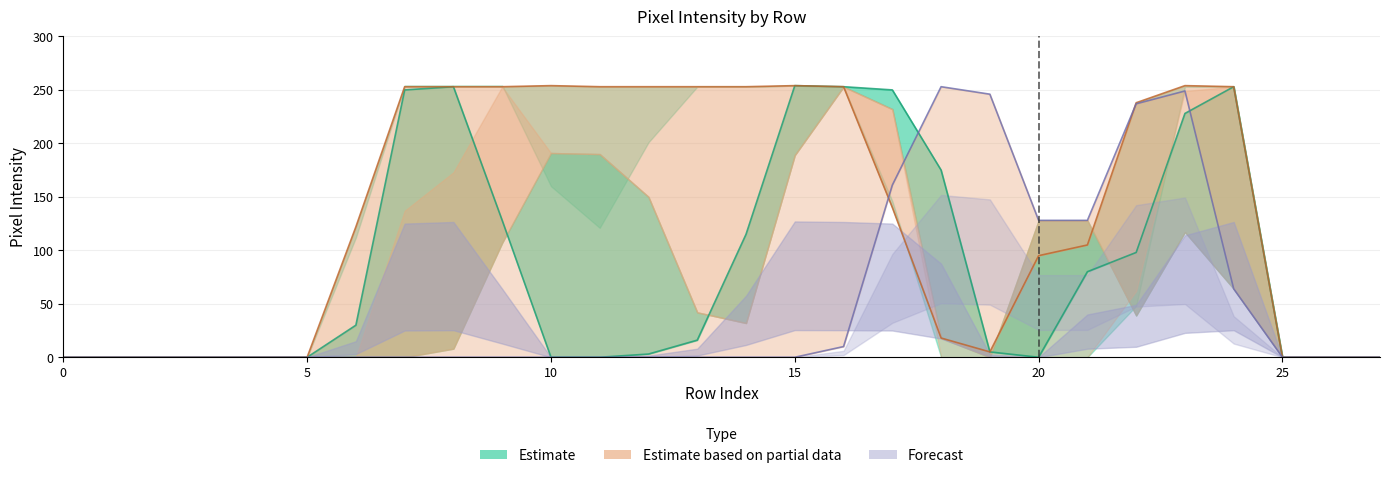

What is the sum of the col_15 values at 15 and 3?

254